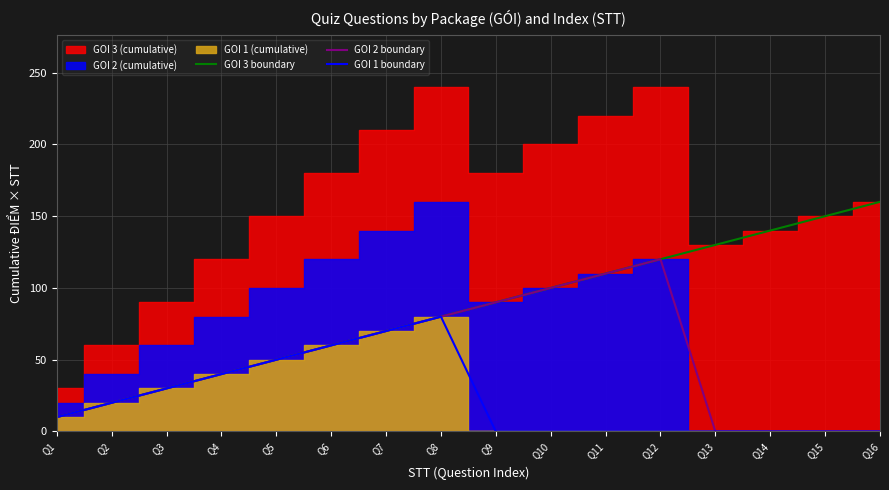

Which category has the lowest value in the GOI 1 boundary series?

Q9